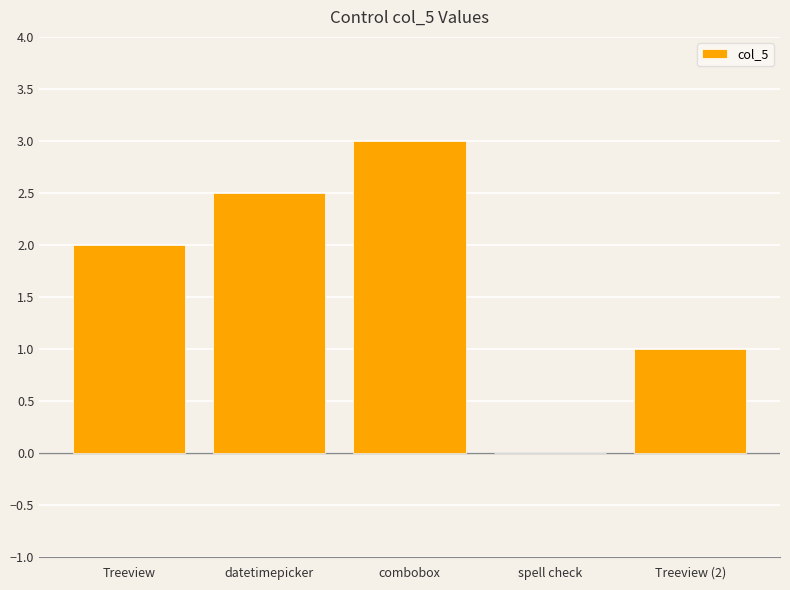

Which label corresponds to the largest value in the chart?

combobox